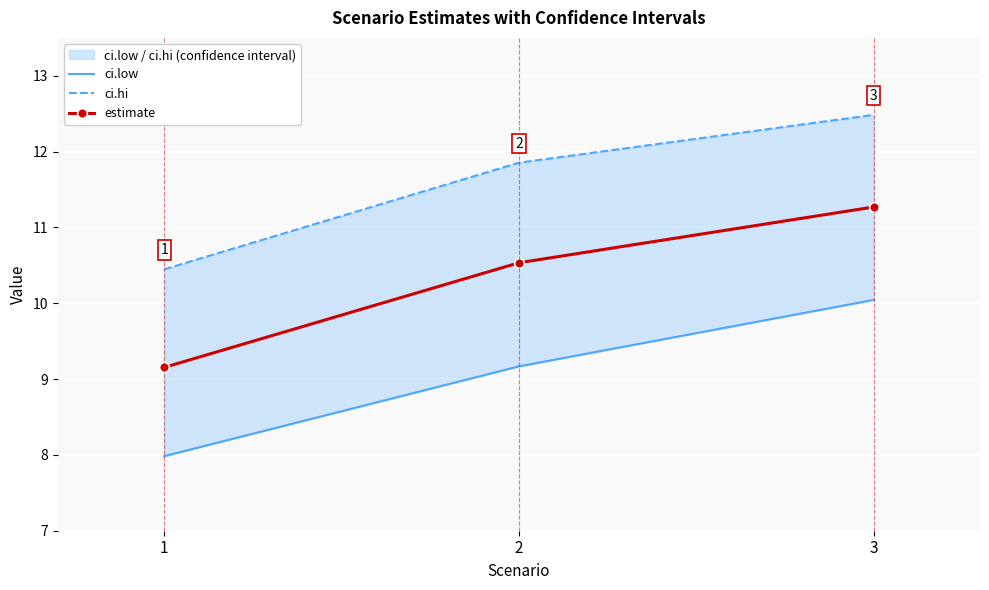

What is the highest value of the ci.hi series?

12.5